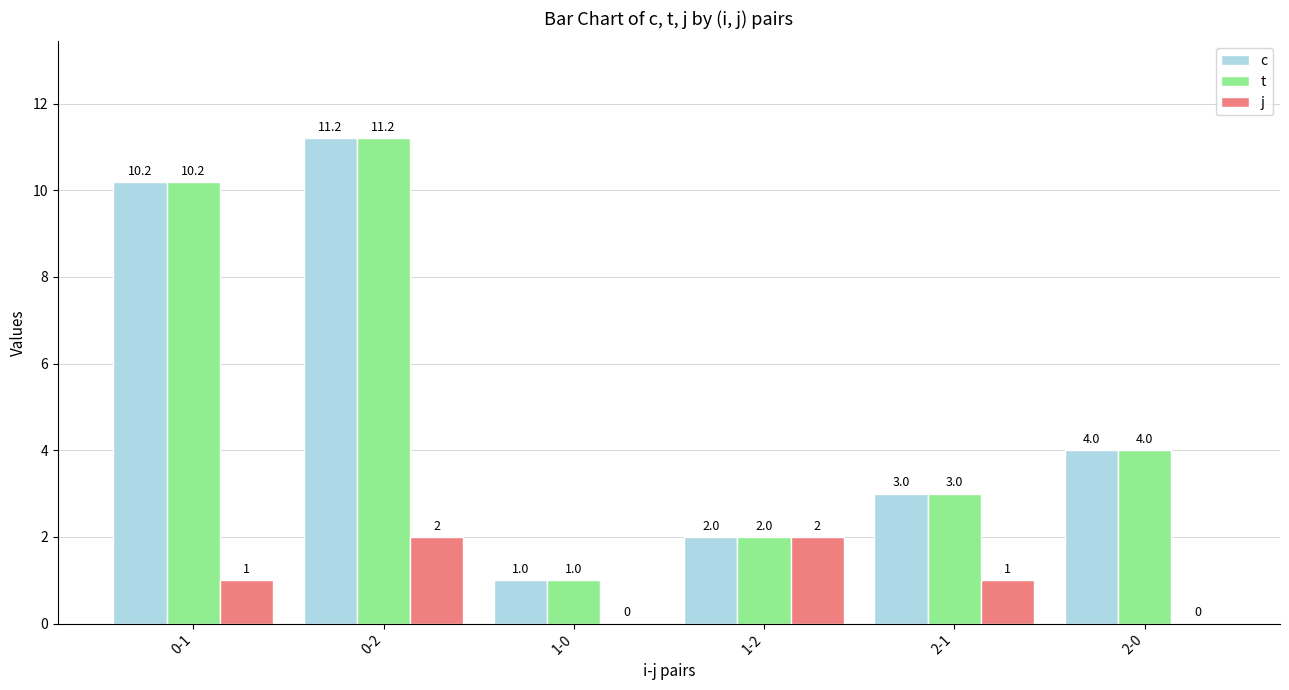

What is the total value across all series at 2-1?

7.0